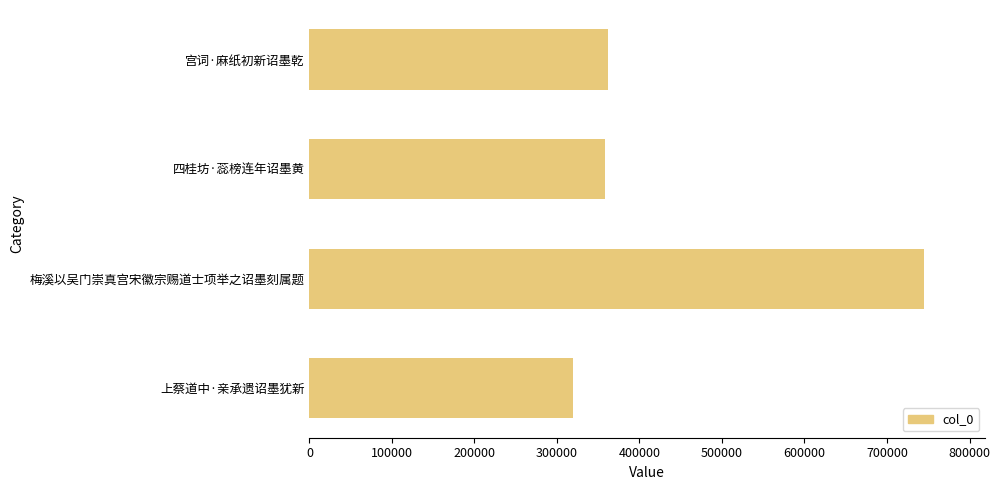

Which category has the highest value across all series?

梅溪以吴门崇真宫宋徽宗赐道士项举之诏墨刻属题